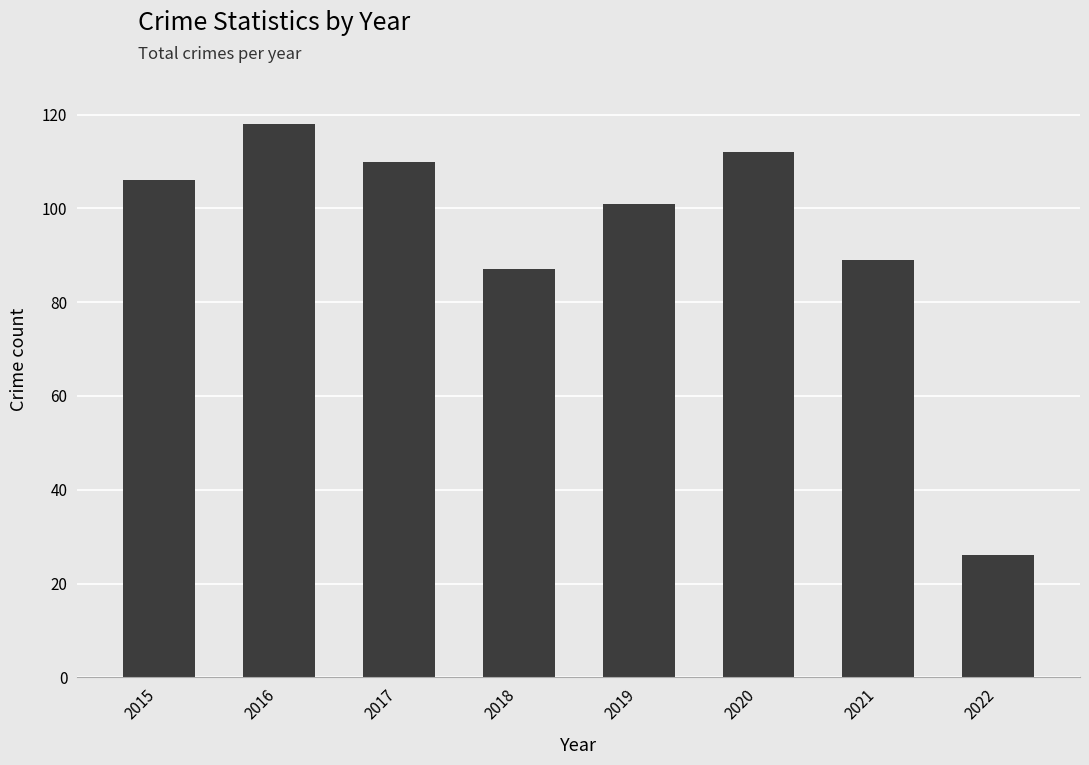

List the labels in order of value, smallest first.

2022, 2018, 2021, 2019, 2015, 2017, 2020, 2016